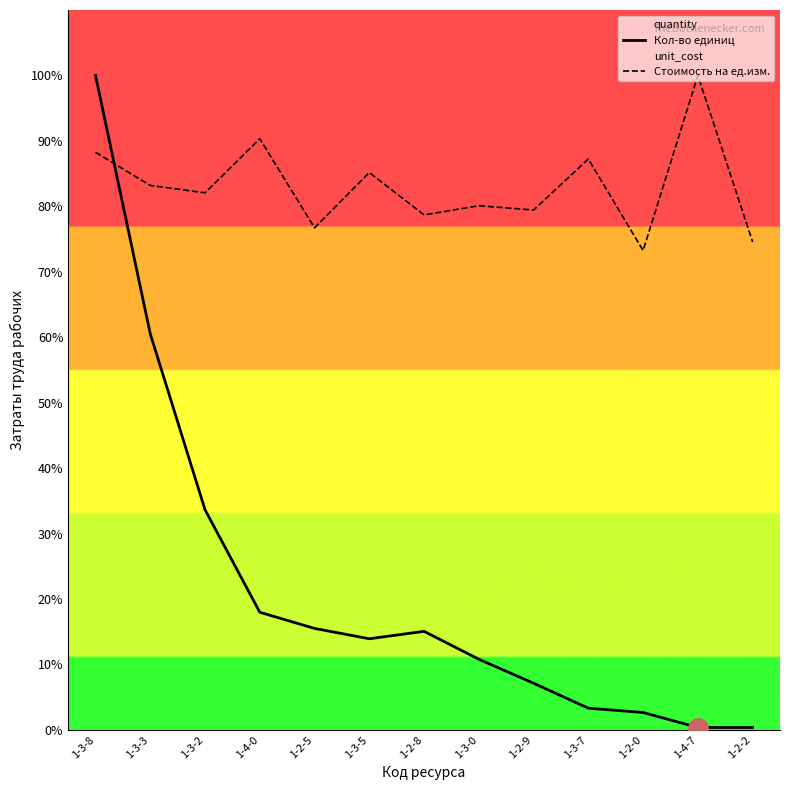

What is the value of the Стоимость на ед.изм. point at the 7th from the left?

78.7